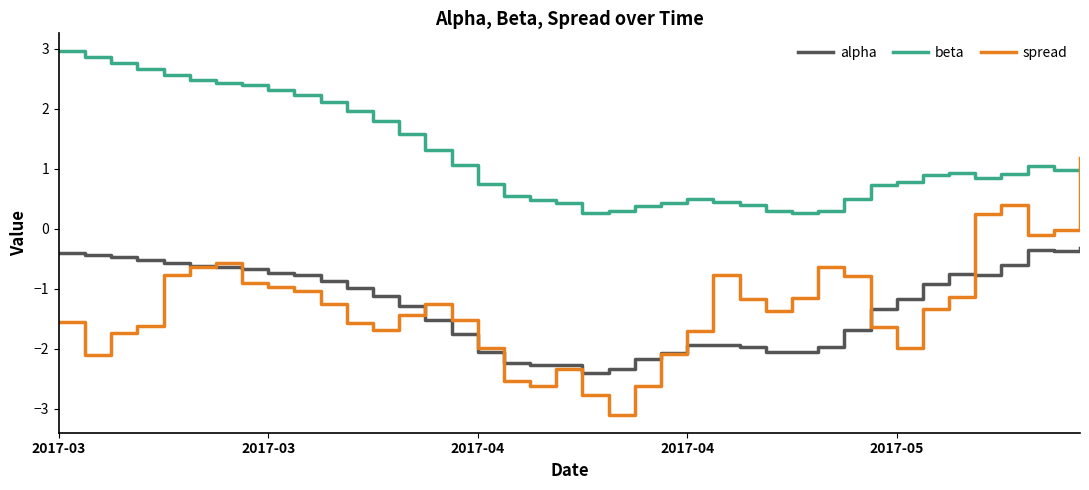

True or false: alpha and beta intersect in this chart.

False